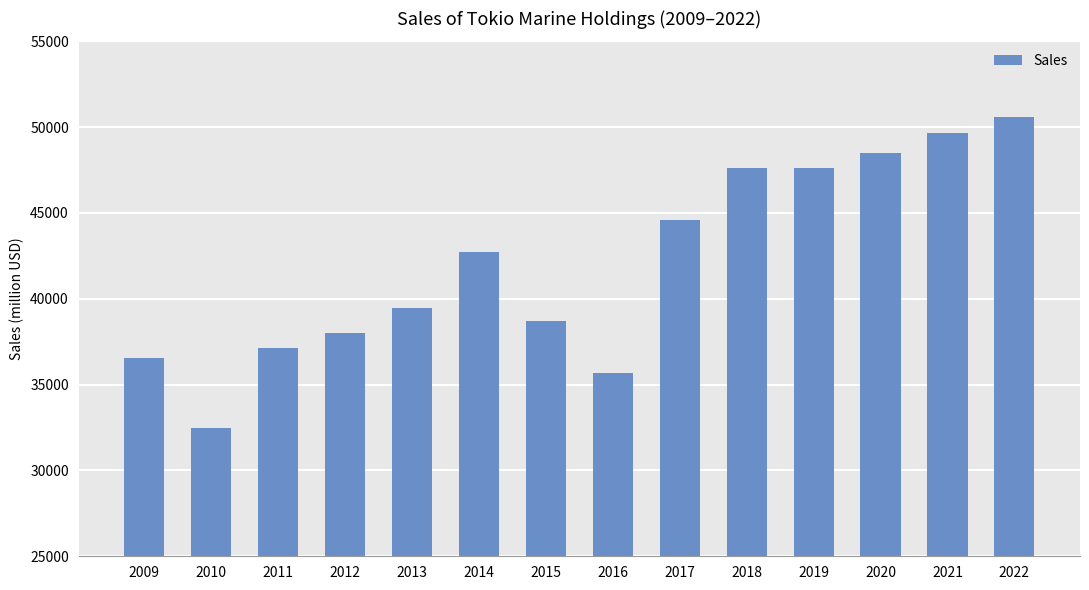

What is the value of the 1st bar from the left?

36540